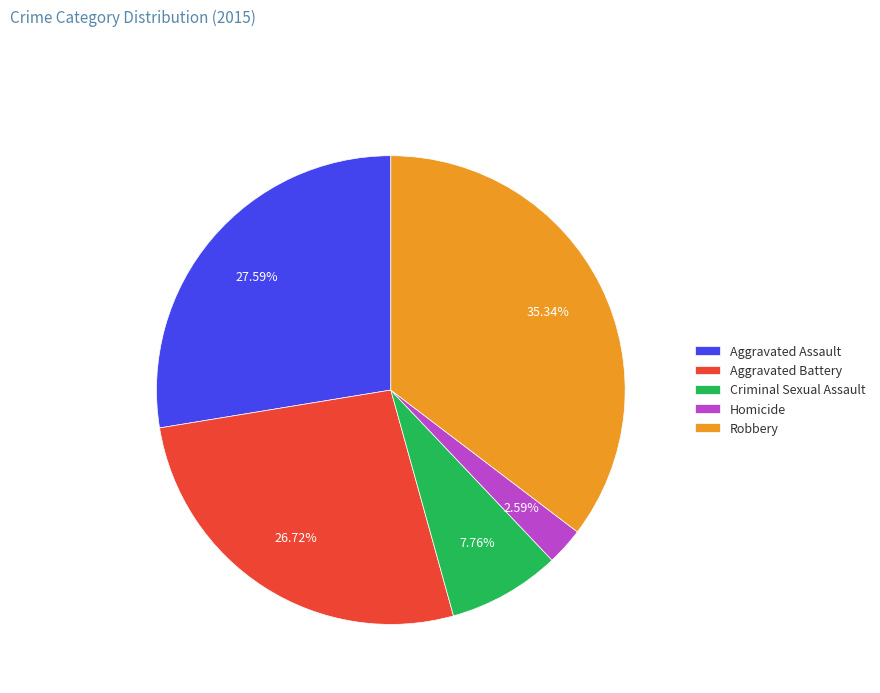

Does Robbery represent more than half of the total?

No